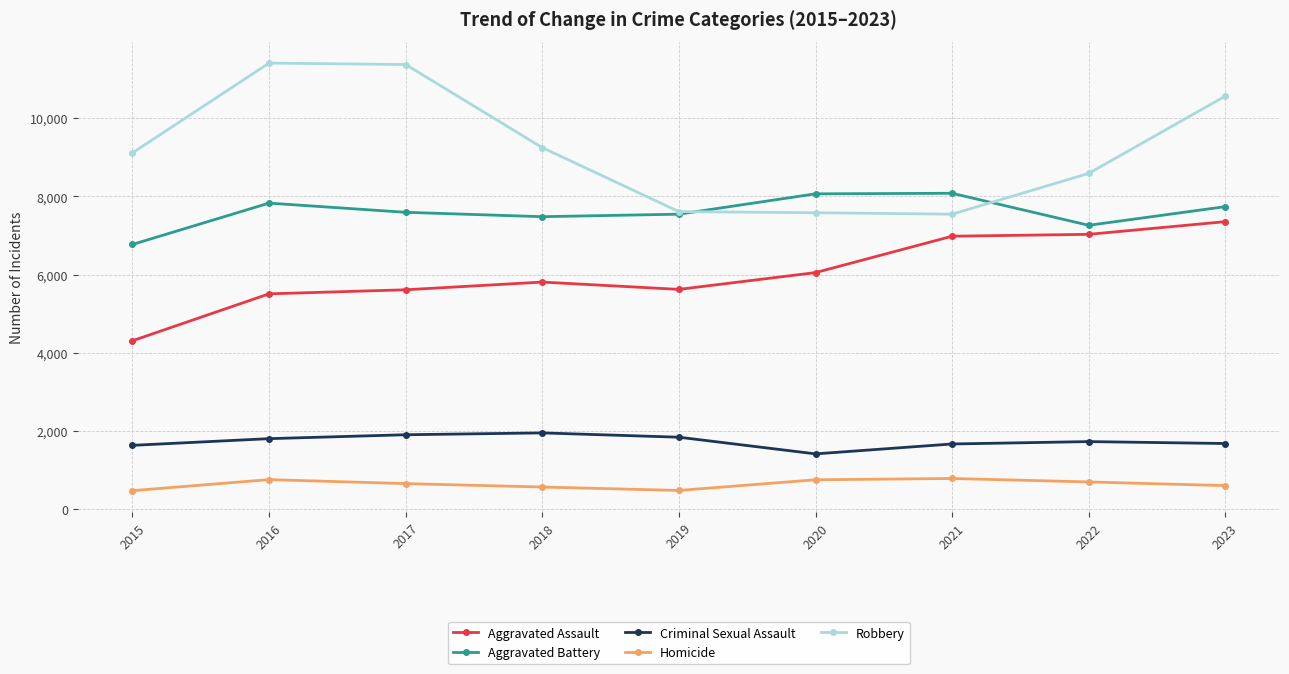

At which label does Aggravated Battery first exceed 7590?

2016